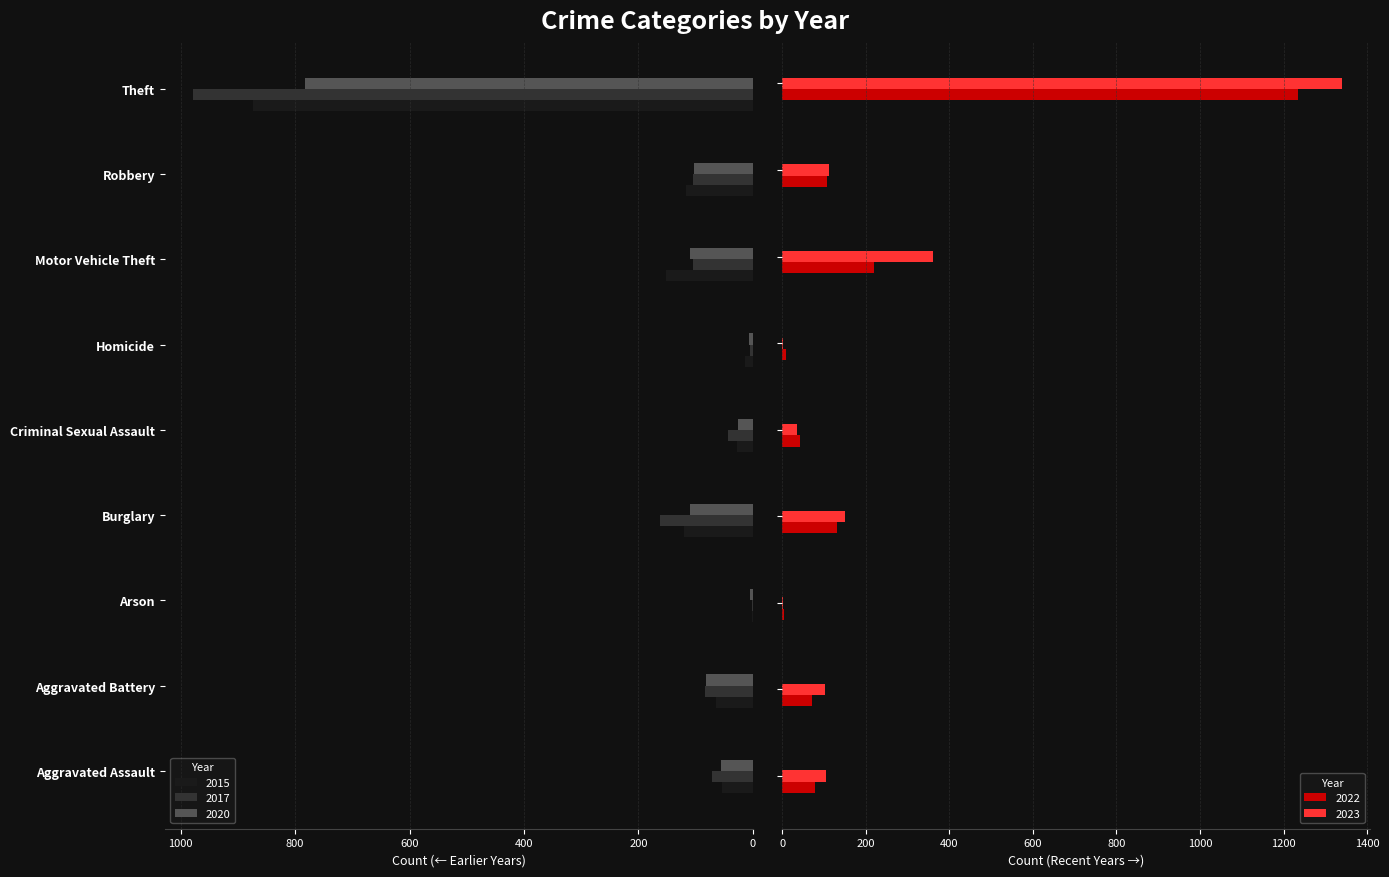

What is the label of the 9th bar from the right?

Aggravated Assault